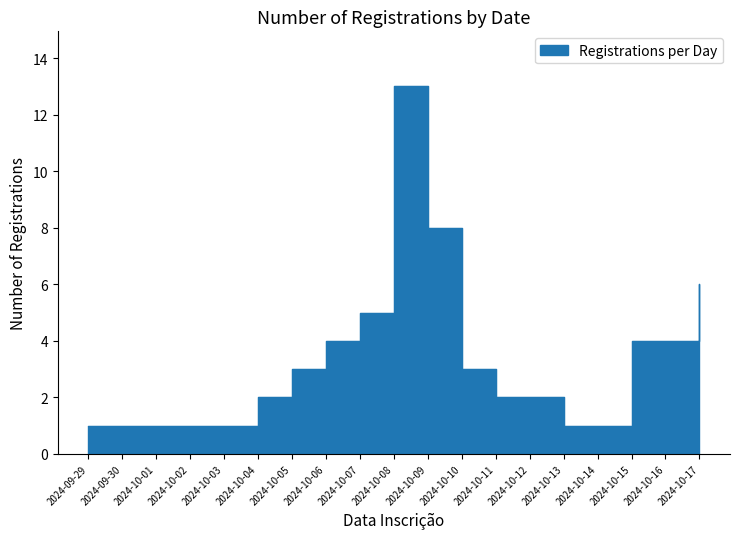

What is the minimum value shown in the chart?

1